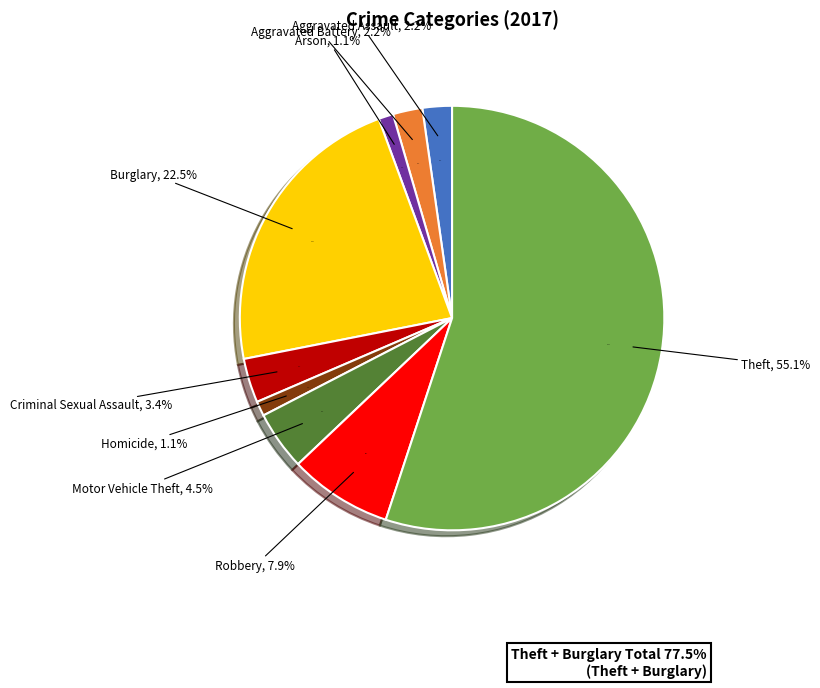

How much of the chart is everything except Arson?

98.9%